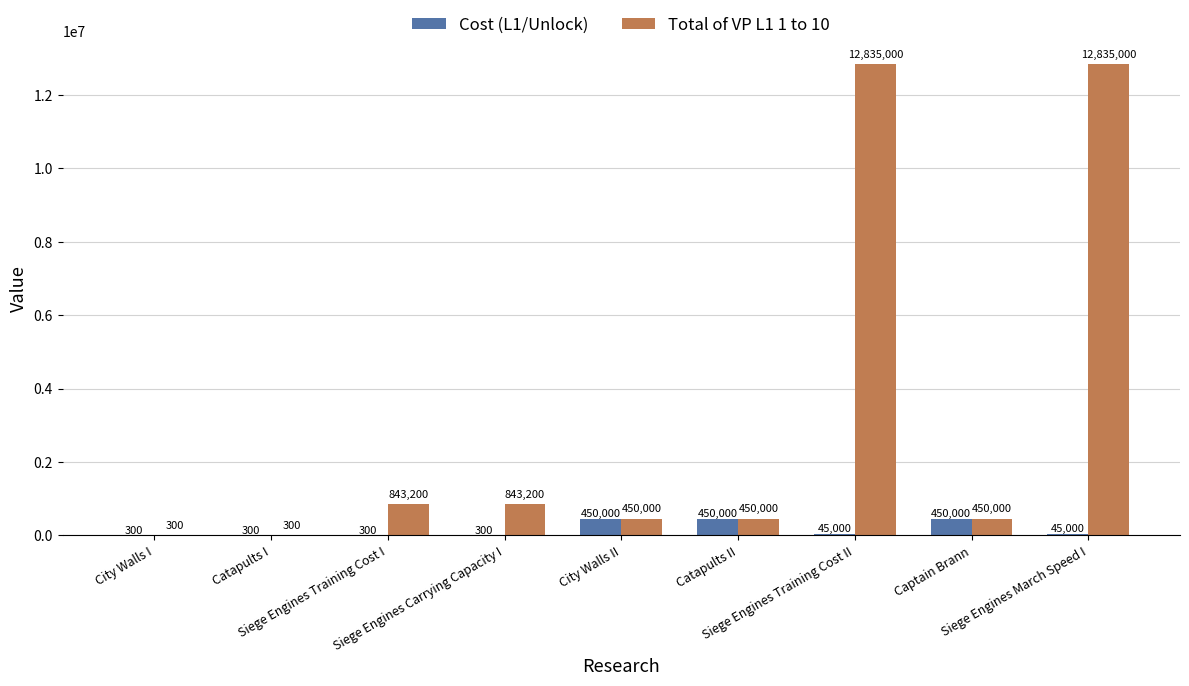

What is the highest value of the Total of VP L1 1 to 10 series?

12835000